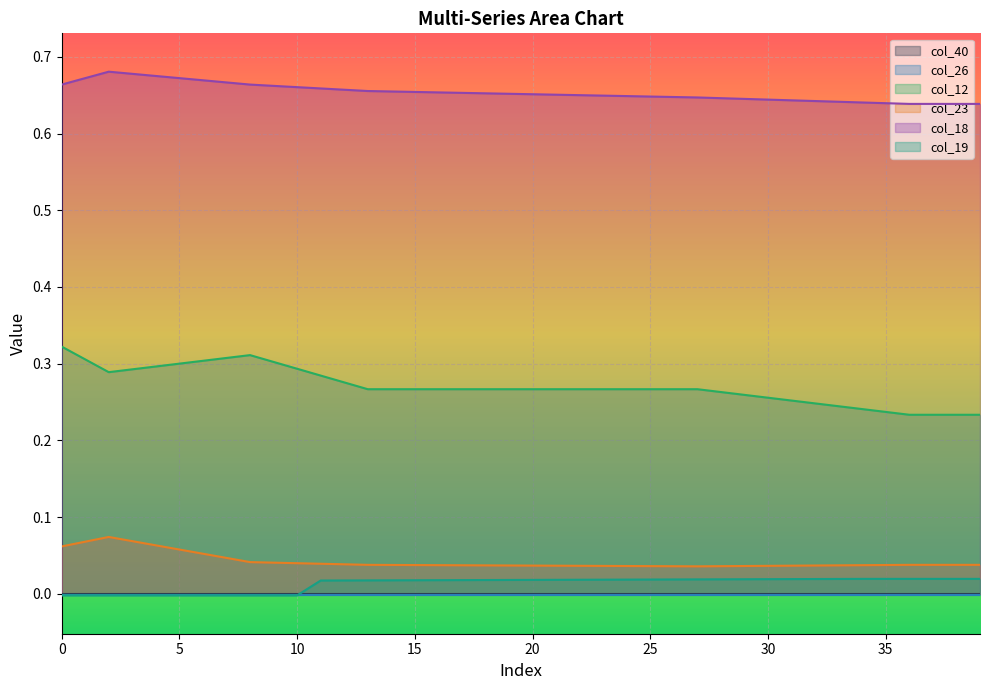

True or false: col_18 has more than 2 interior local peaks.

False